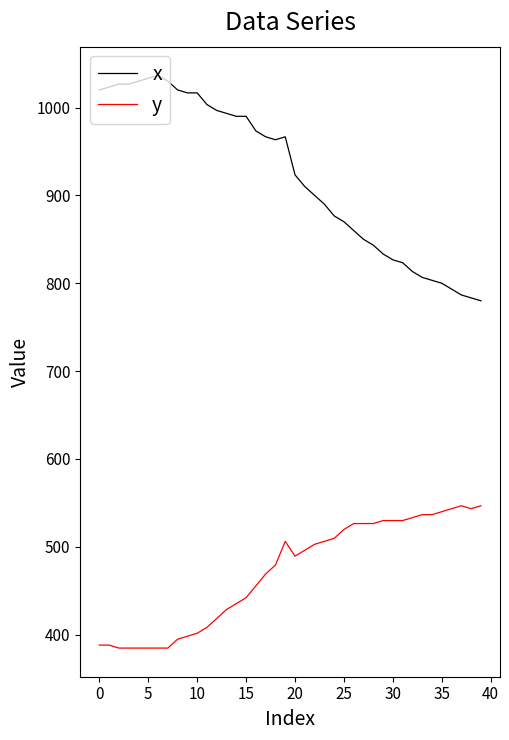

Does the chart display data point markers on the line(s)?

No